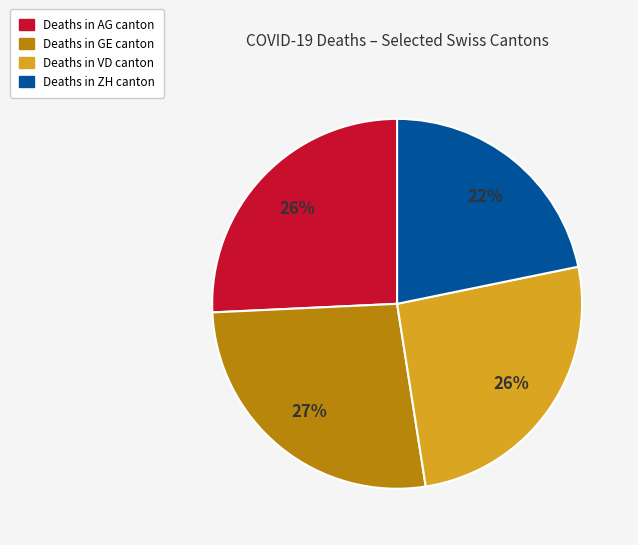

How many segments does this pie chart have?

4